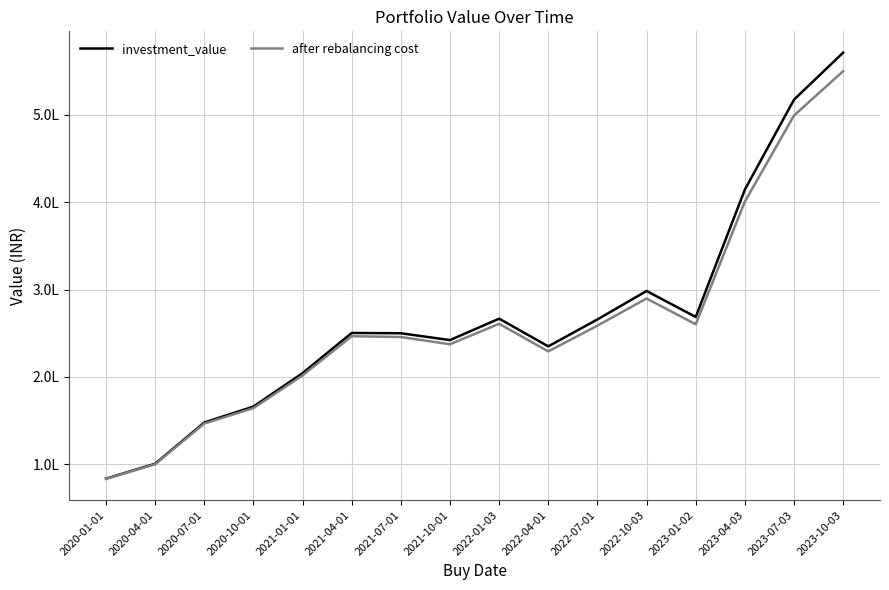

True or false: investment_value and after rebalancing cost intersect in this chart.

False